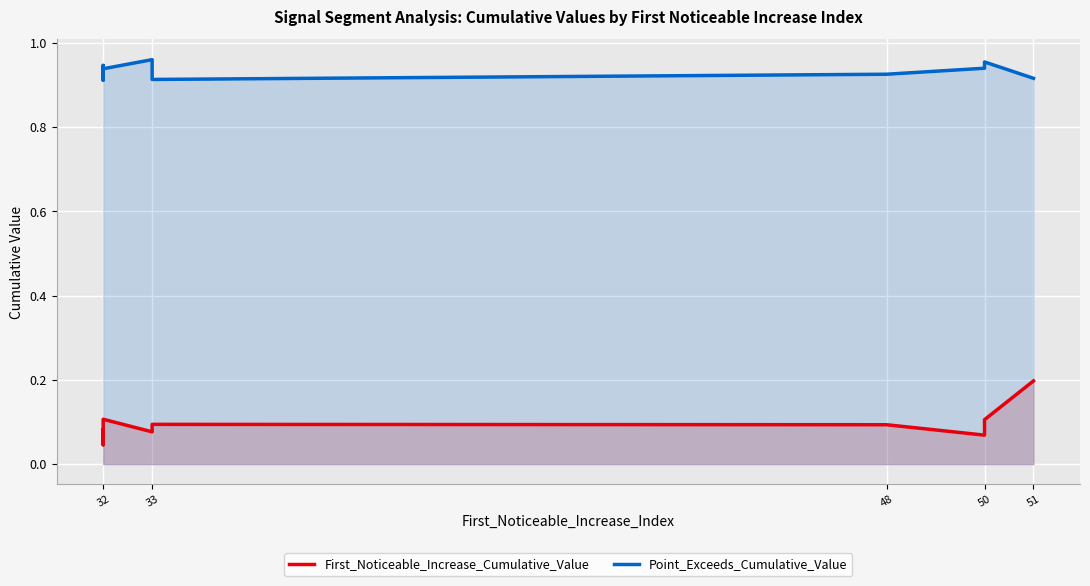

Is the value of Point_Exceeds_Cumulative_Value at 32 greater than the value of First_Noticeable_Increase_Cumulative_Value at 32?

Yes